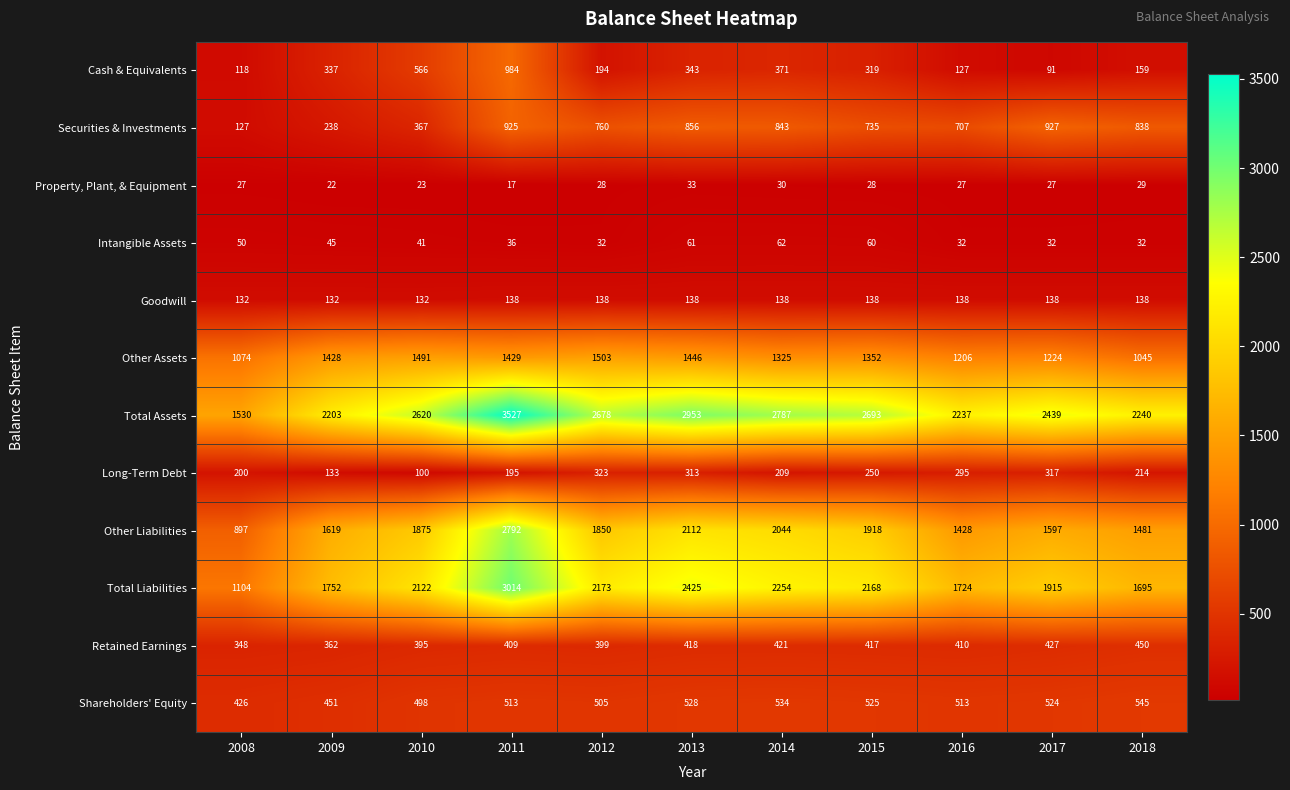

What is the difference between the highest and lowest values at 2011?

3510